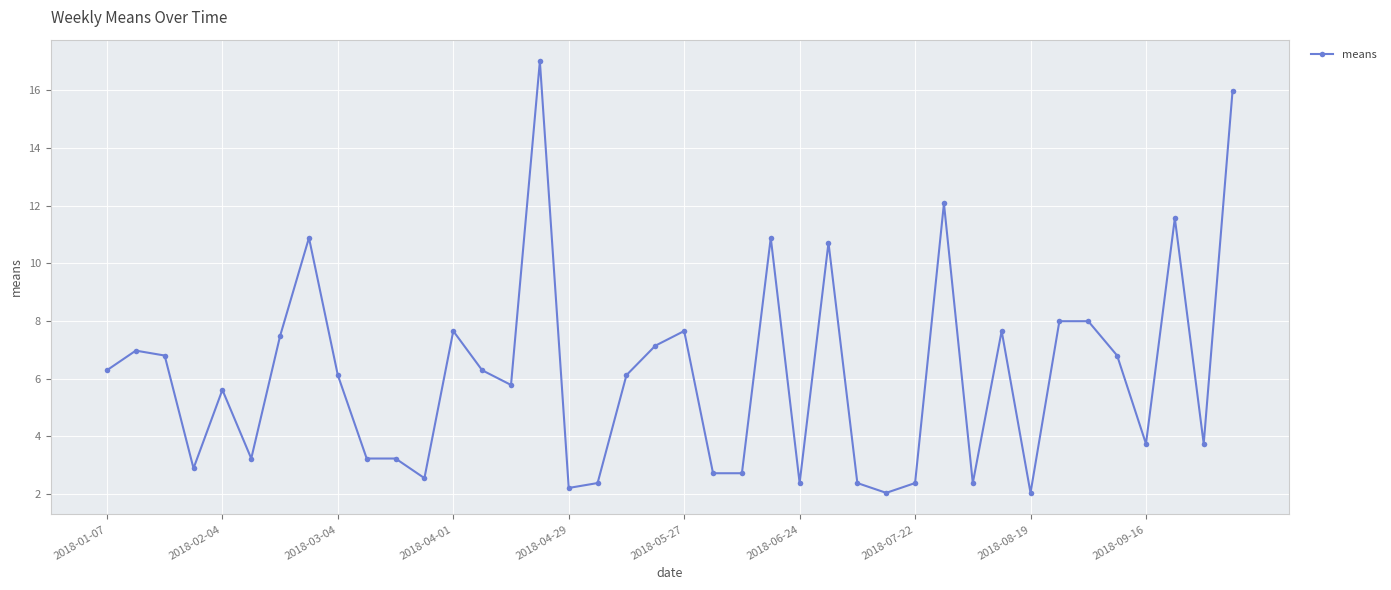

What is the greatest value displayed?

17.0